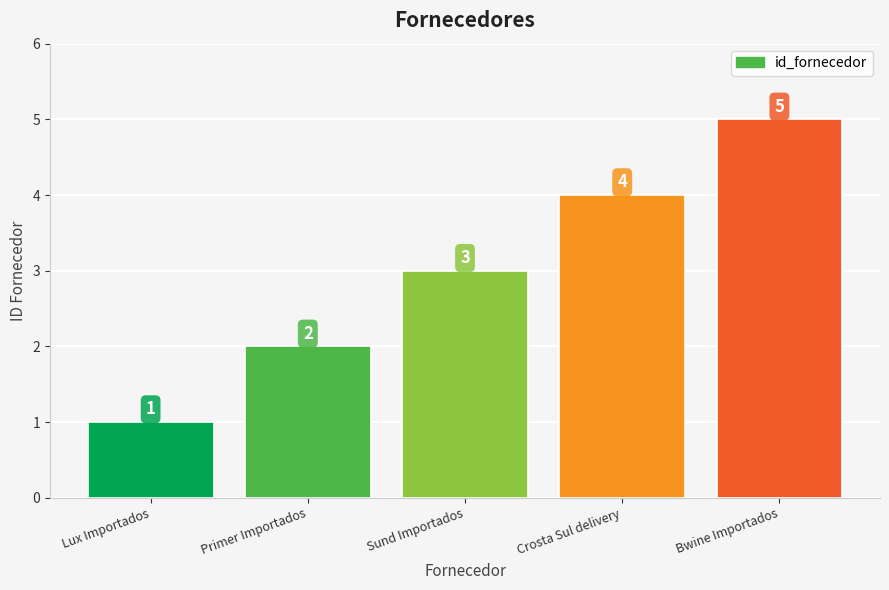

What is the smallest value displayed?

1